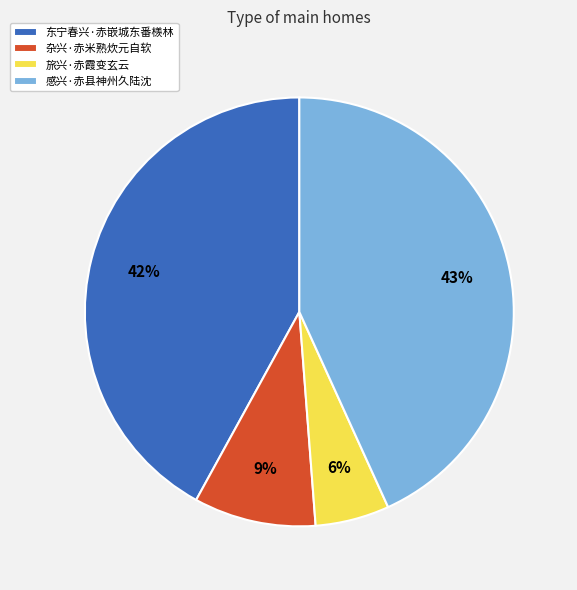

How many slices are in this pie chart?

4